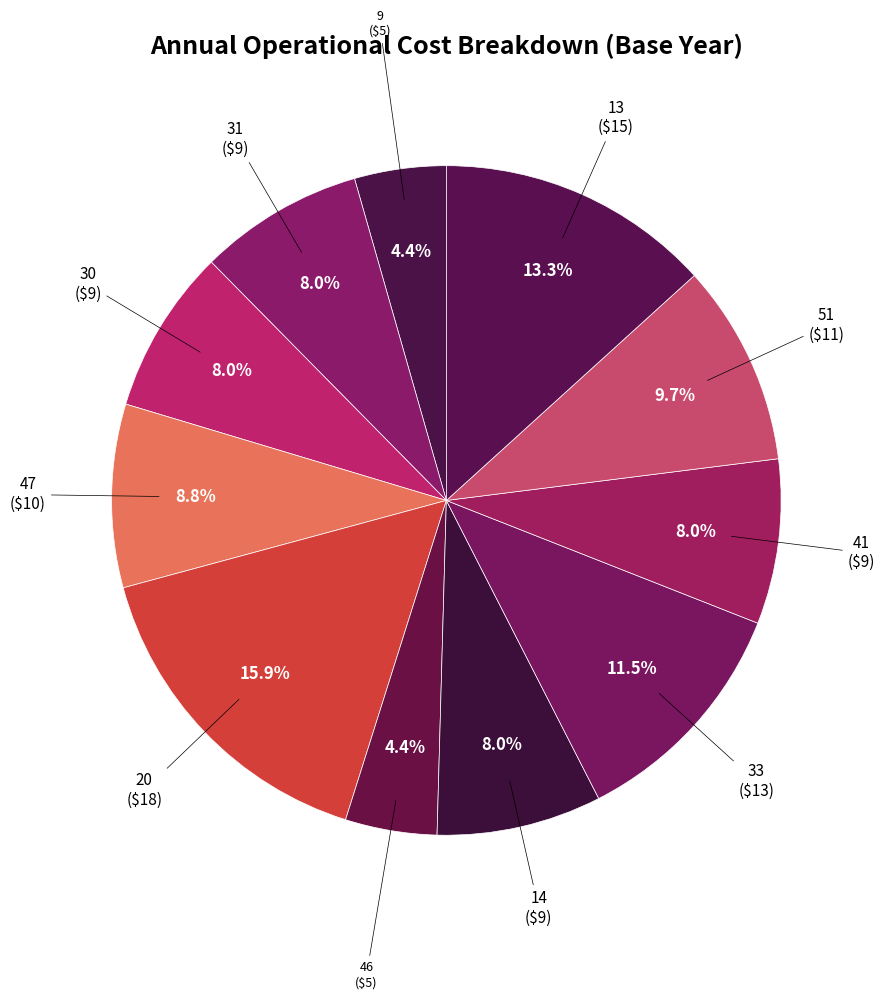

Count the number of slices in the pie.

11